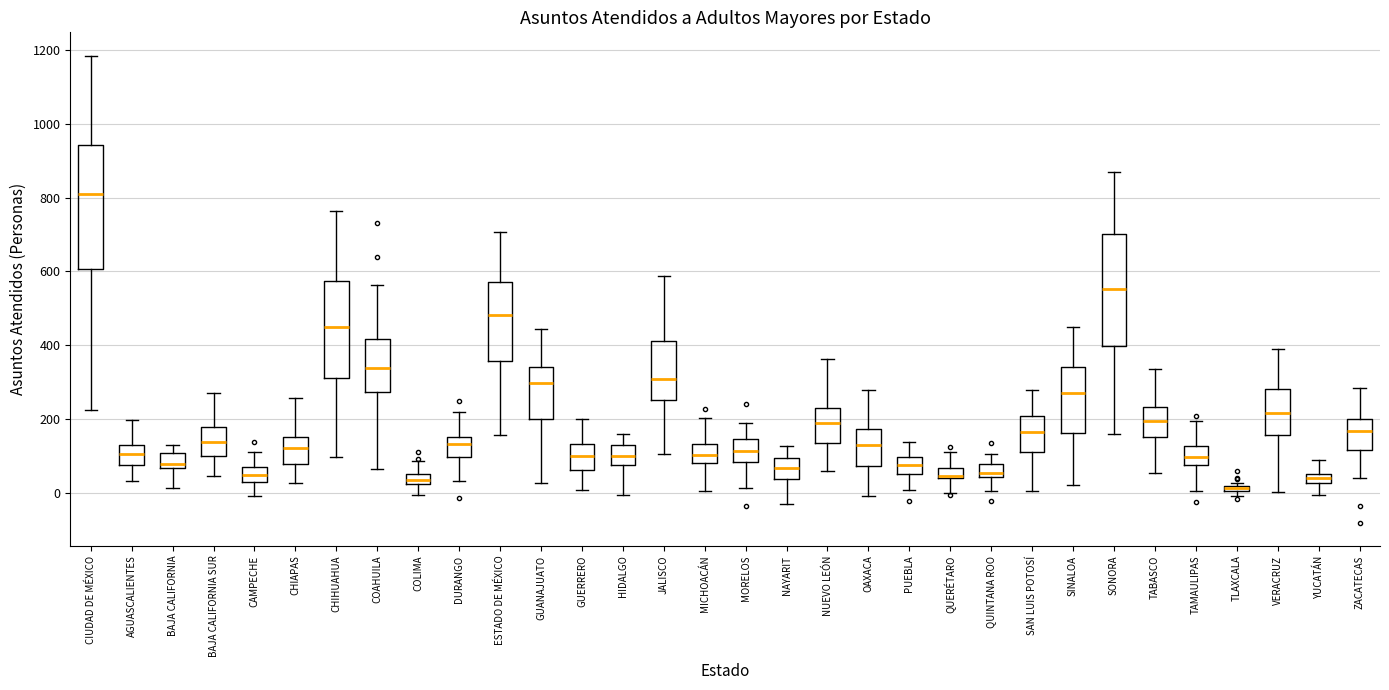

Where does the upper whisker of the box for GUERRERO end on the y-axis? The values are not printed on the chart, so give them approximately, as read against the axis.

200